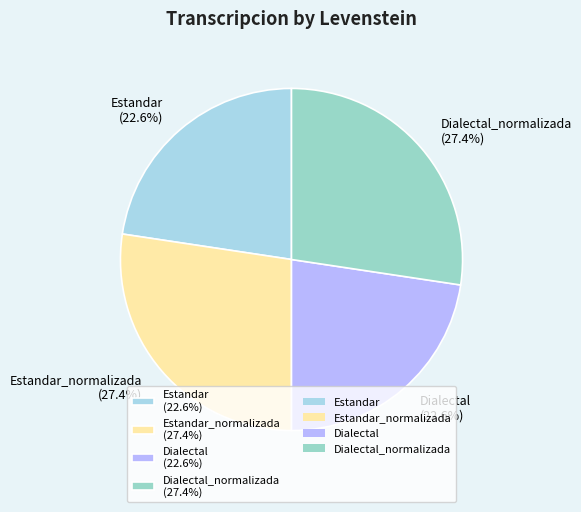

What is the total percentage of Estandar_normalizada (27.4%) and Dialectal (22.6%)?

50.0%